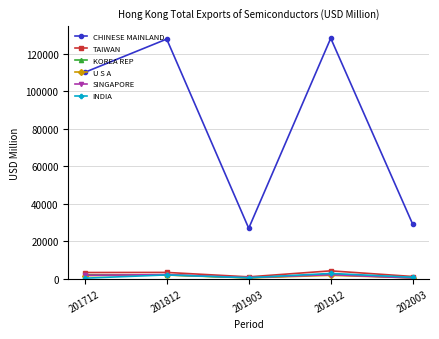

True or false: SINGAPORE has a value of 390.3 at 202003.

True